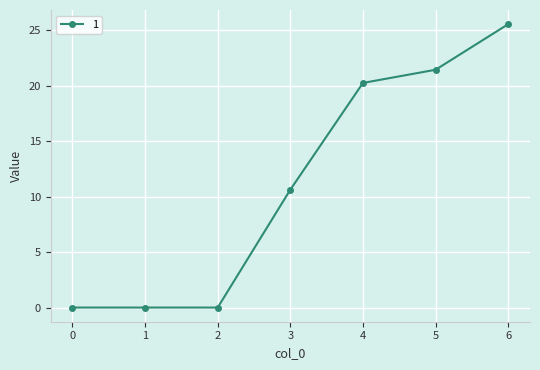

At which label is the value closest to 12?

3